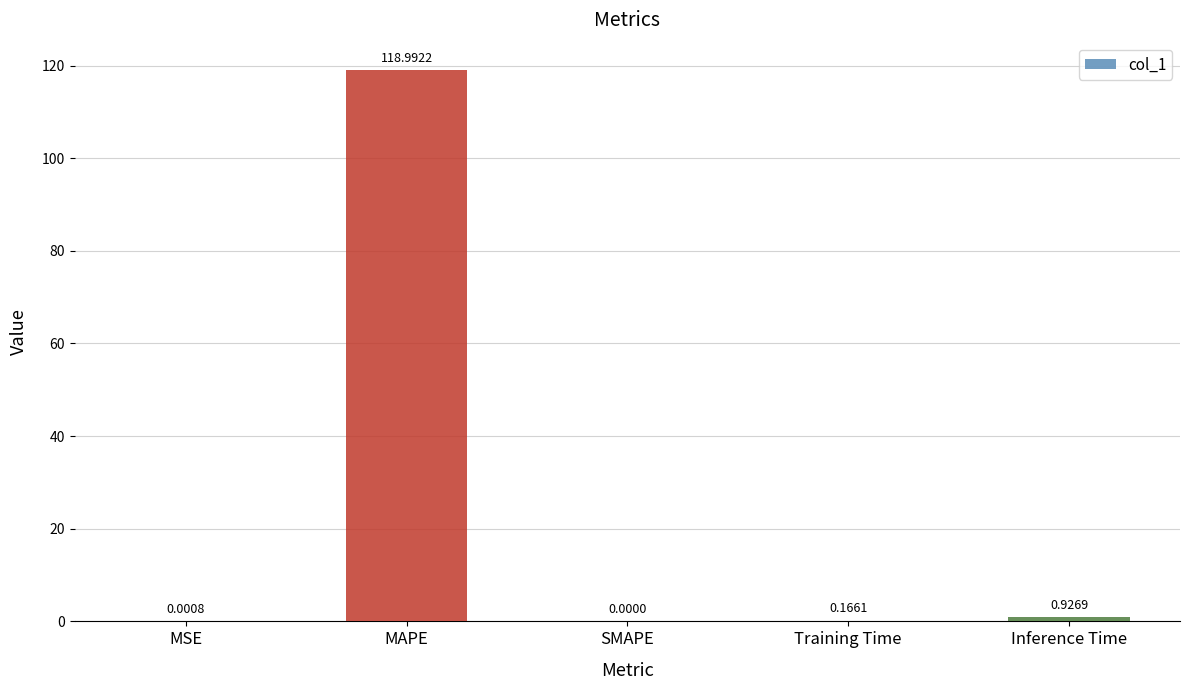

Where is the data nearest to the value 59?

Inference Time